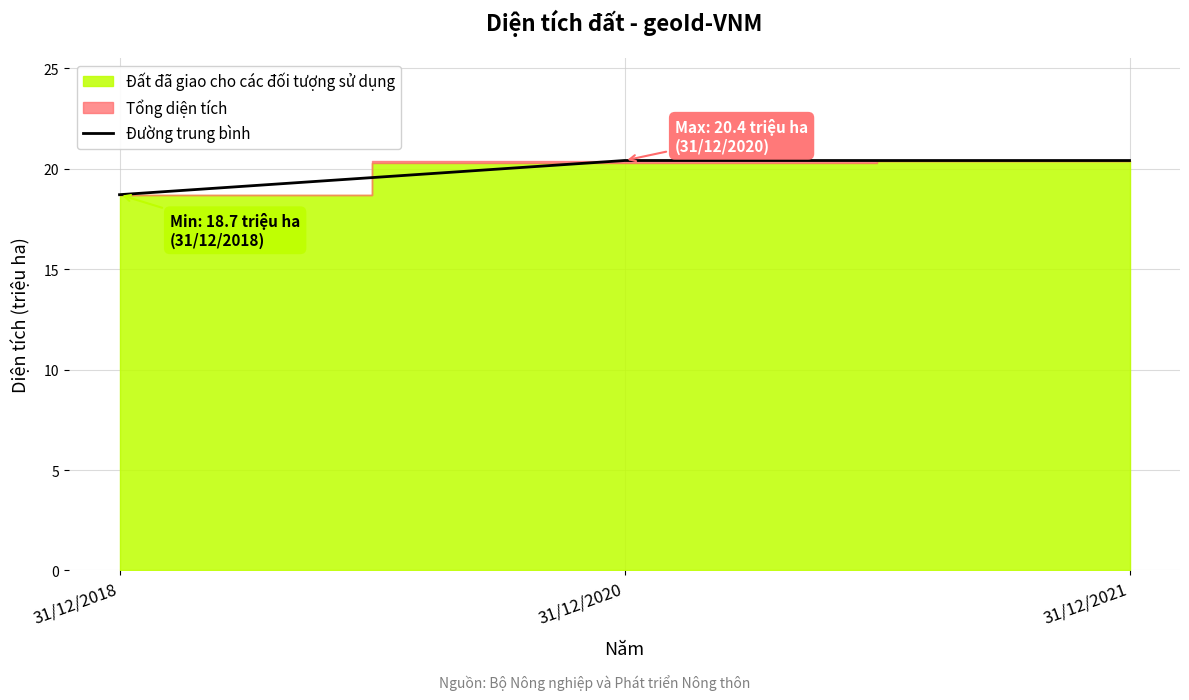

What is the value of the 3rd point from the left?

20.4